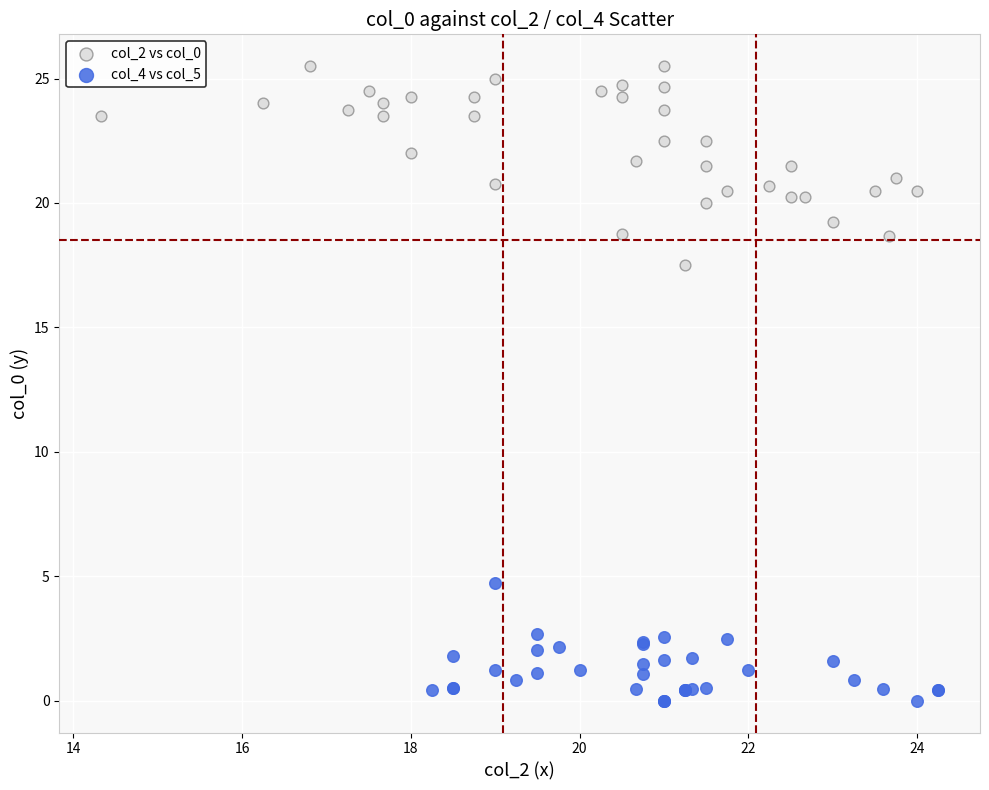

What are all the series names shown in the legend?

col_2 vs col_0, col_4 vs col_5